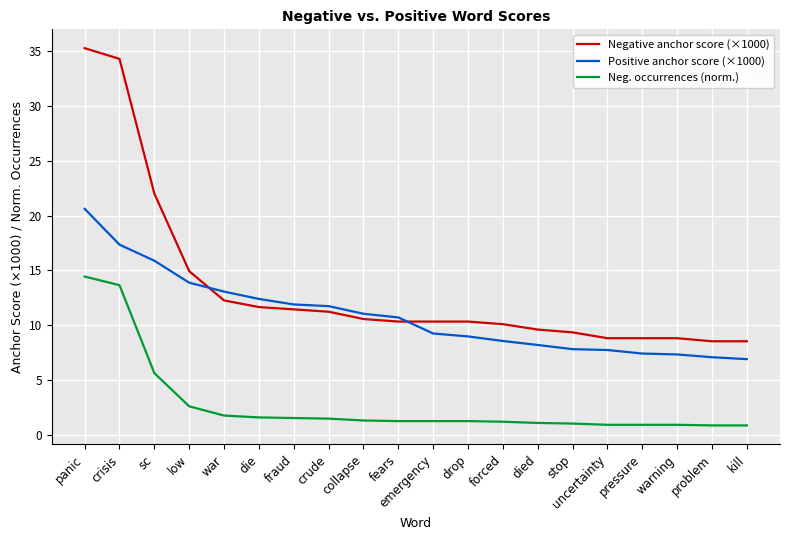

Does the chart have visible grid lines?

Yes